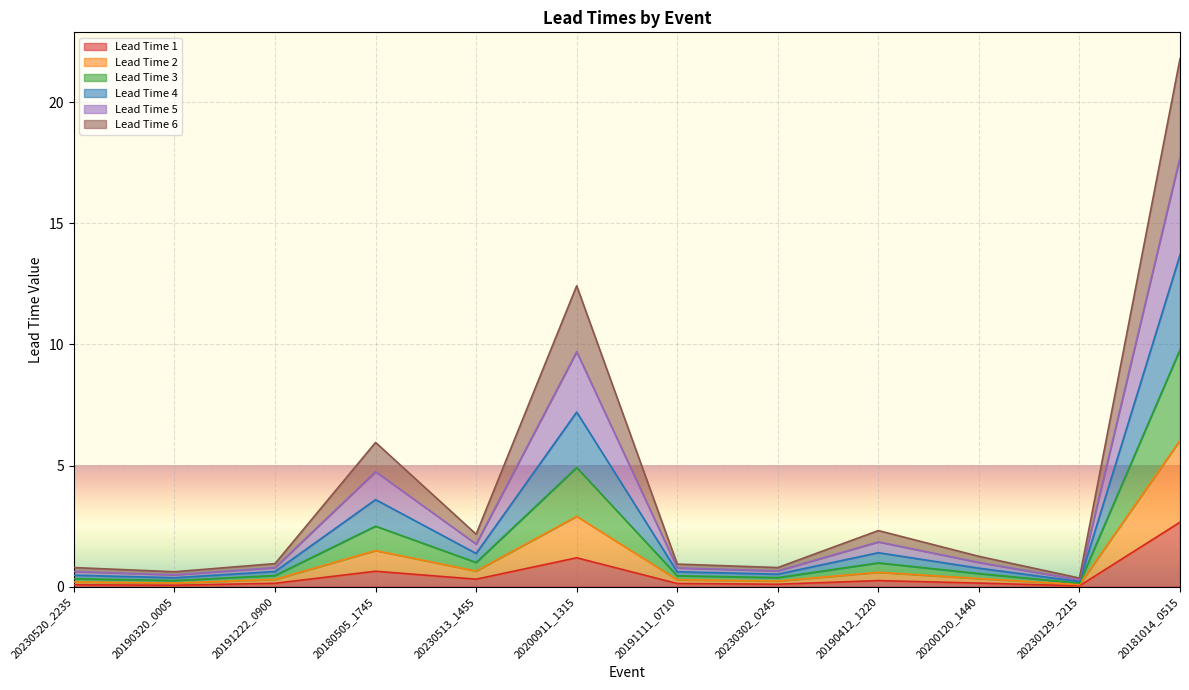

What are all the series names shown in the legend?

Lead Time 1, Lead Time 2, Lead Time 3, Lead Time 4, Lead Time 5, Lead Time 6